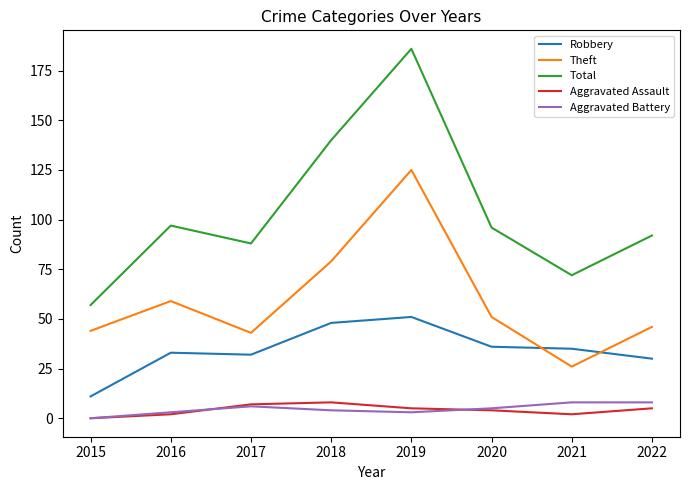

Where is Total nearest to the value 121?

2018